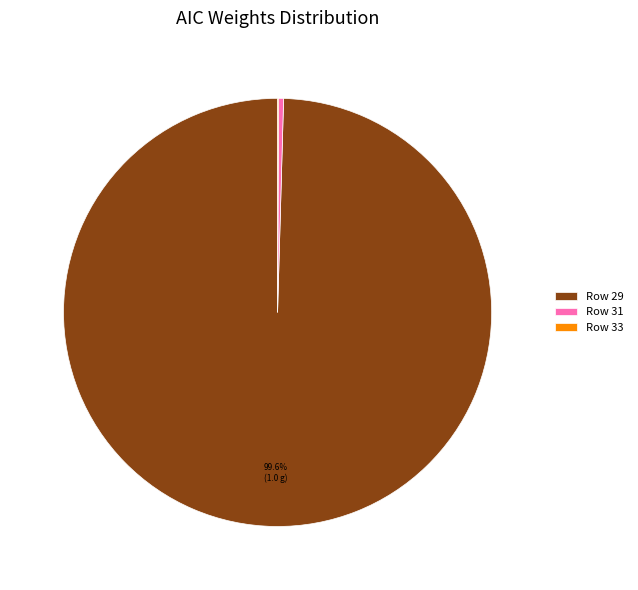

Is the sum of Row 29 and Row 31 greater than half?

Yes